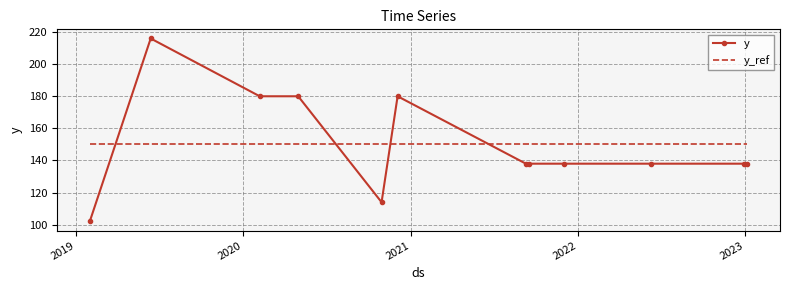

What is the maximum value for y_ref?

150